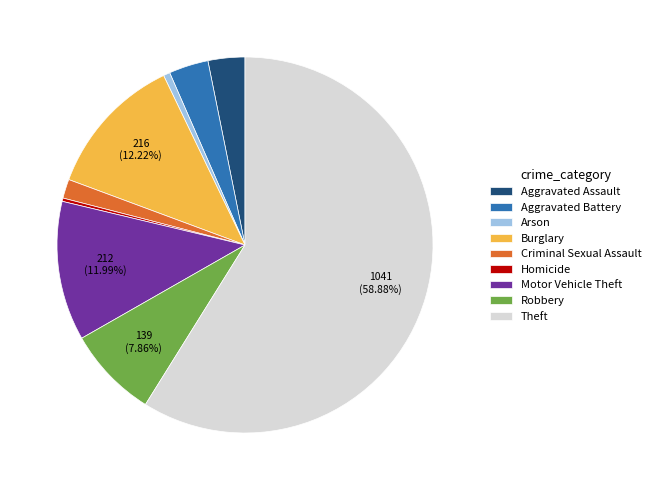

Is the sum of Burglary and Aggravated Battery greater than half?

No